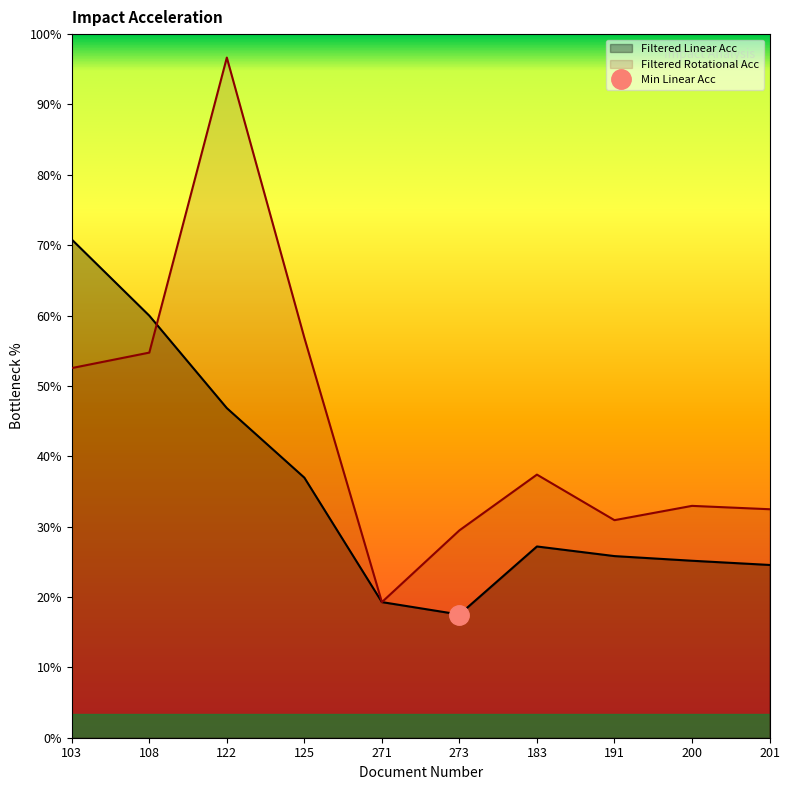

Reading left to right, list all the values displayed in this chart.

Filtered Linear Acc: 103=4248.3	108=3599.0	122=2810.7	125=2217.7	271=1156.5	273=1050.6	183=1630.9	191=1548.8	200=1509.2	201=1473.3
Filtered Rotational Acc: 103=3152.2	108=3284.1	122=5800.0	125=3410.6	271=1156.2	273=1768.3	183=2243.7	191=1855.2	200=1977.1	201=1948.5